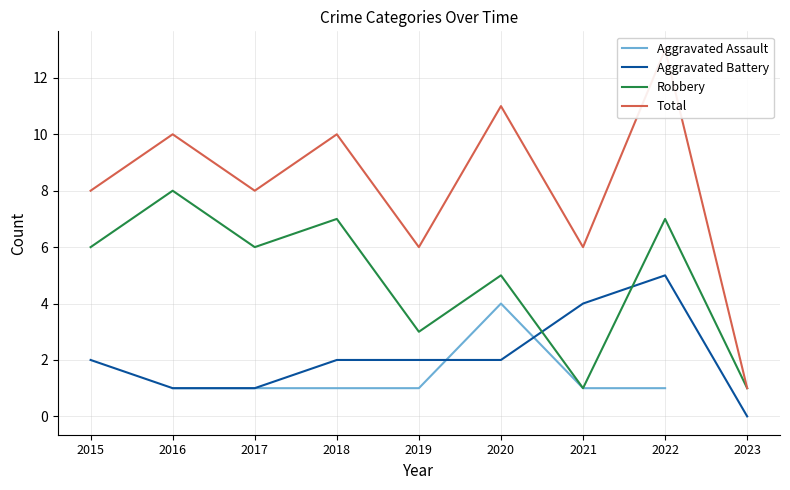

What is the total value across all series at 2016?

20.0